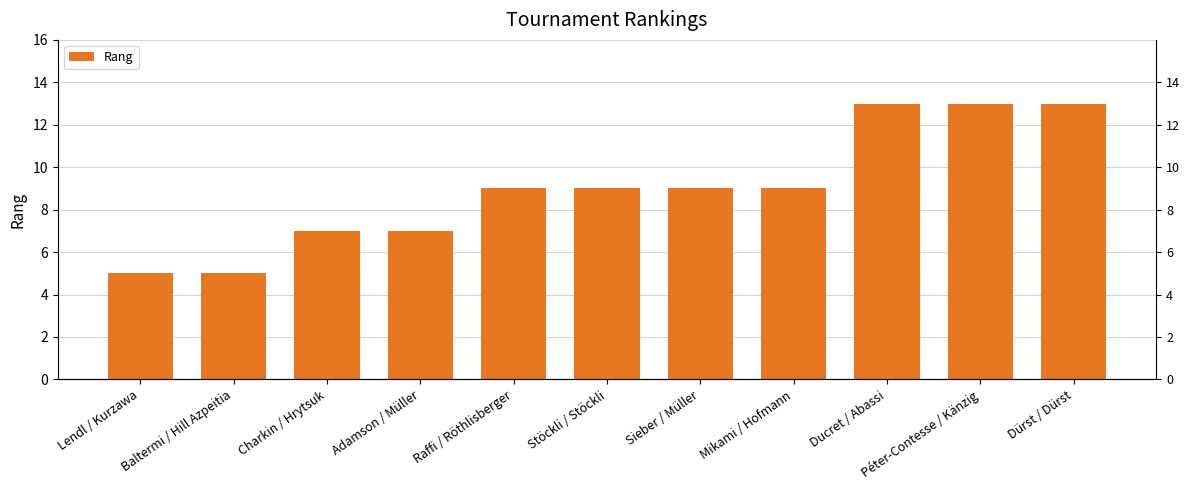

Which has a higher value, Dürst / Dürst or Raffi / Röthlisberger?

Dürst / Dürst